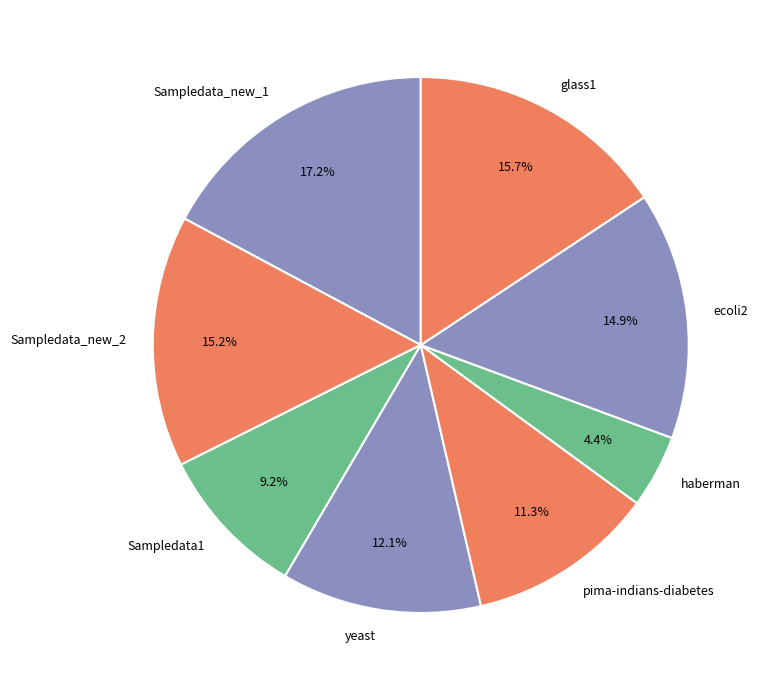

What percentage is the yeast slice, to the nearest percent?

12%